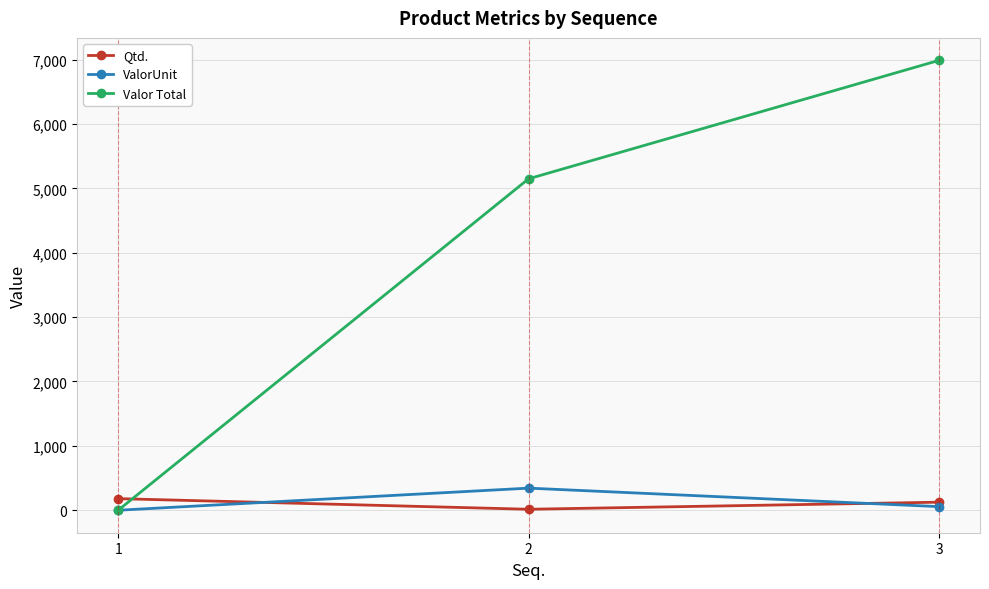

Does the chart display data point markers on the line(s)?

Yes